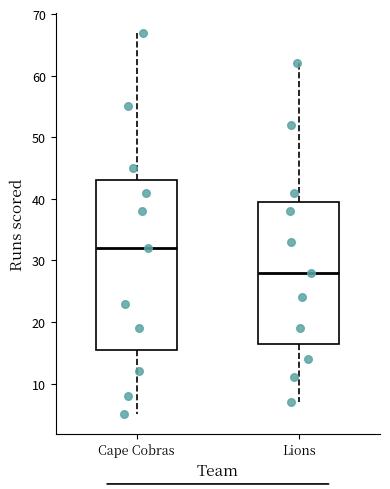

Comparing the boxes themselves (not the whiskers), which one is the tallest?

Cape Cobras